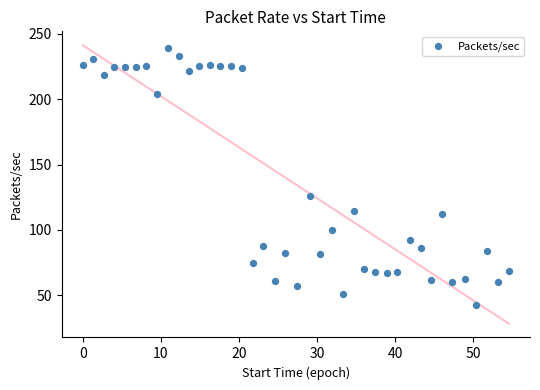

What is the range of X values (max minus min)?

54.6